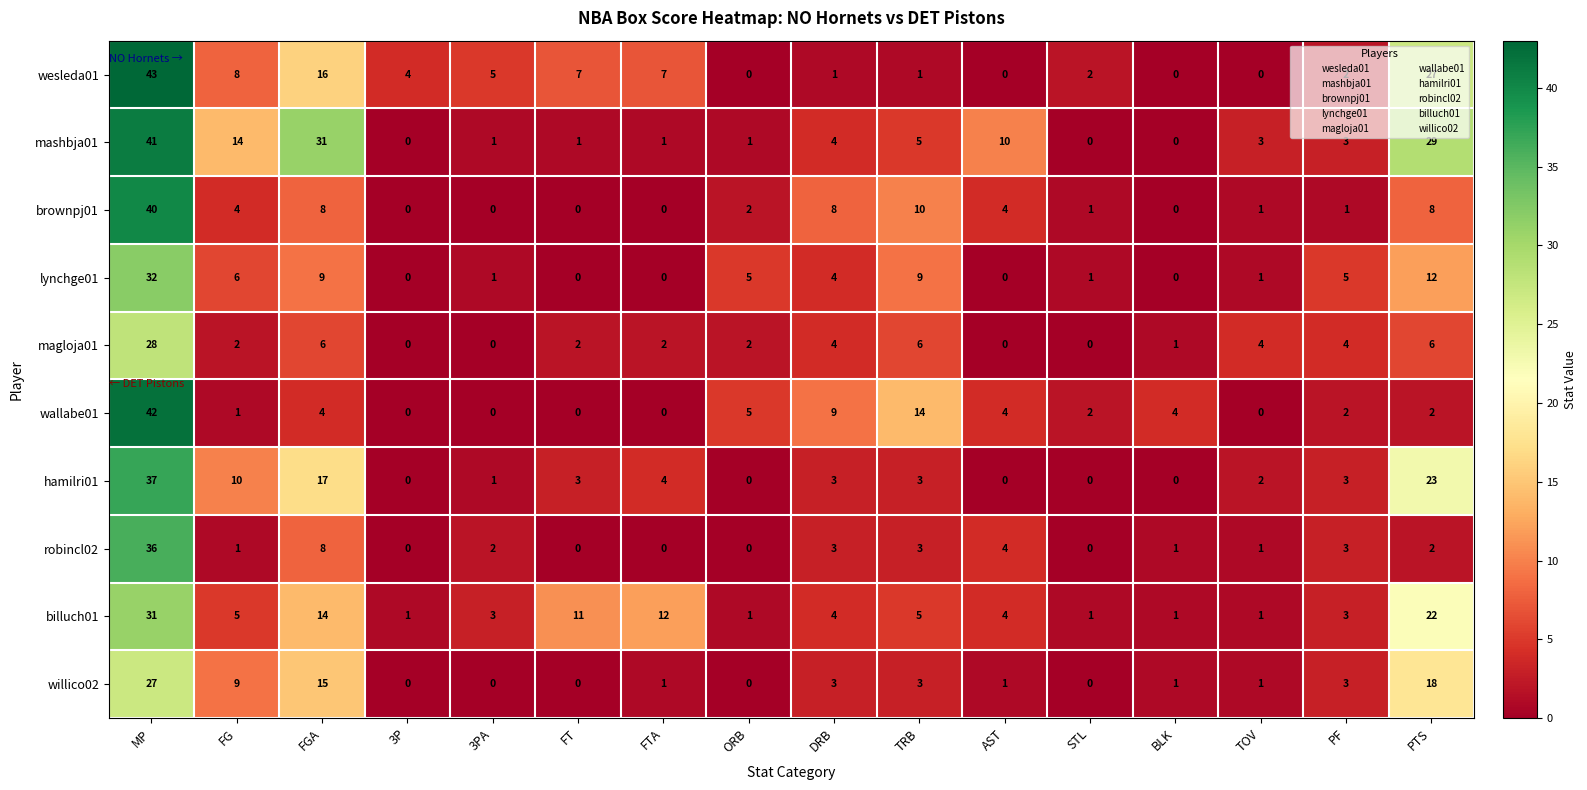

Which series has the largest total across all categories?

mashbja01